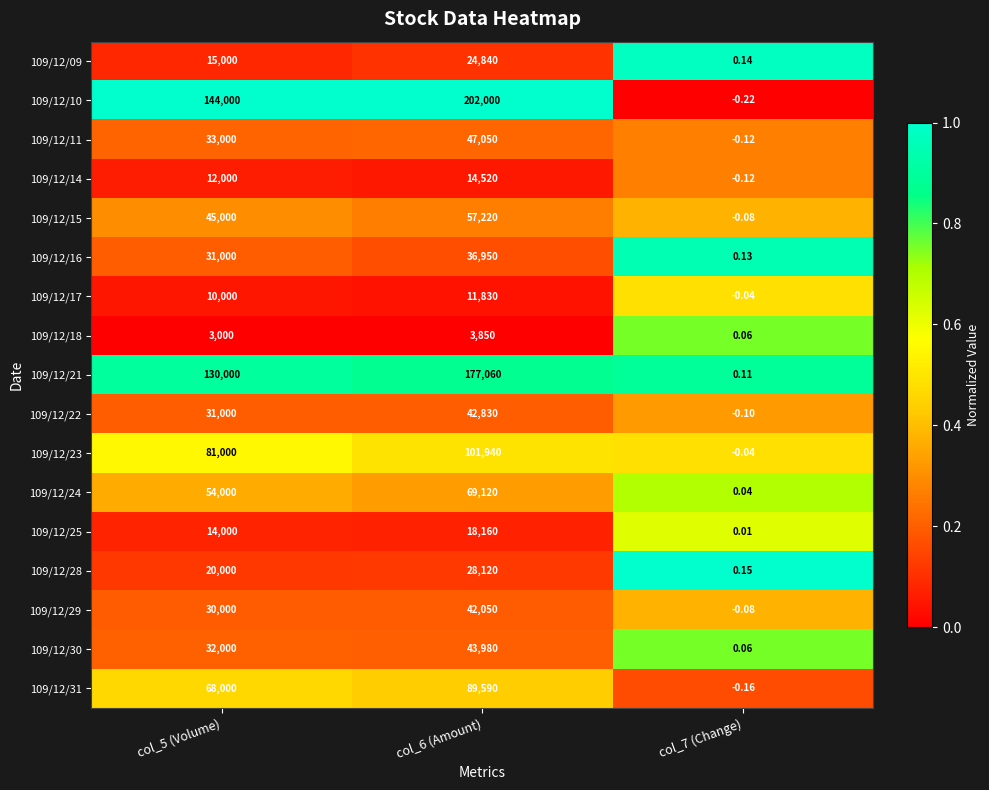

Is the value of 109/12/29 at col_7 (Change) greater than the value of 109/12/09 at col_6 (Amount)?

No